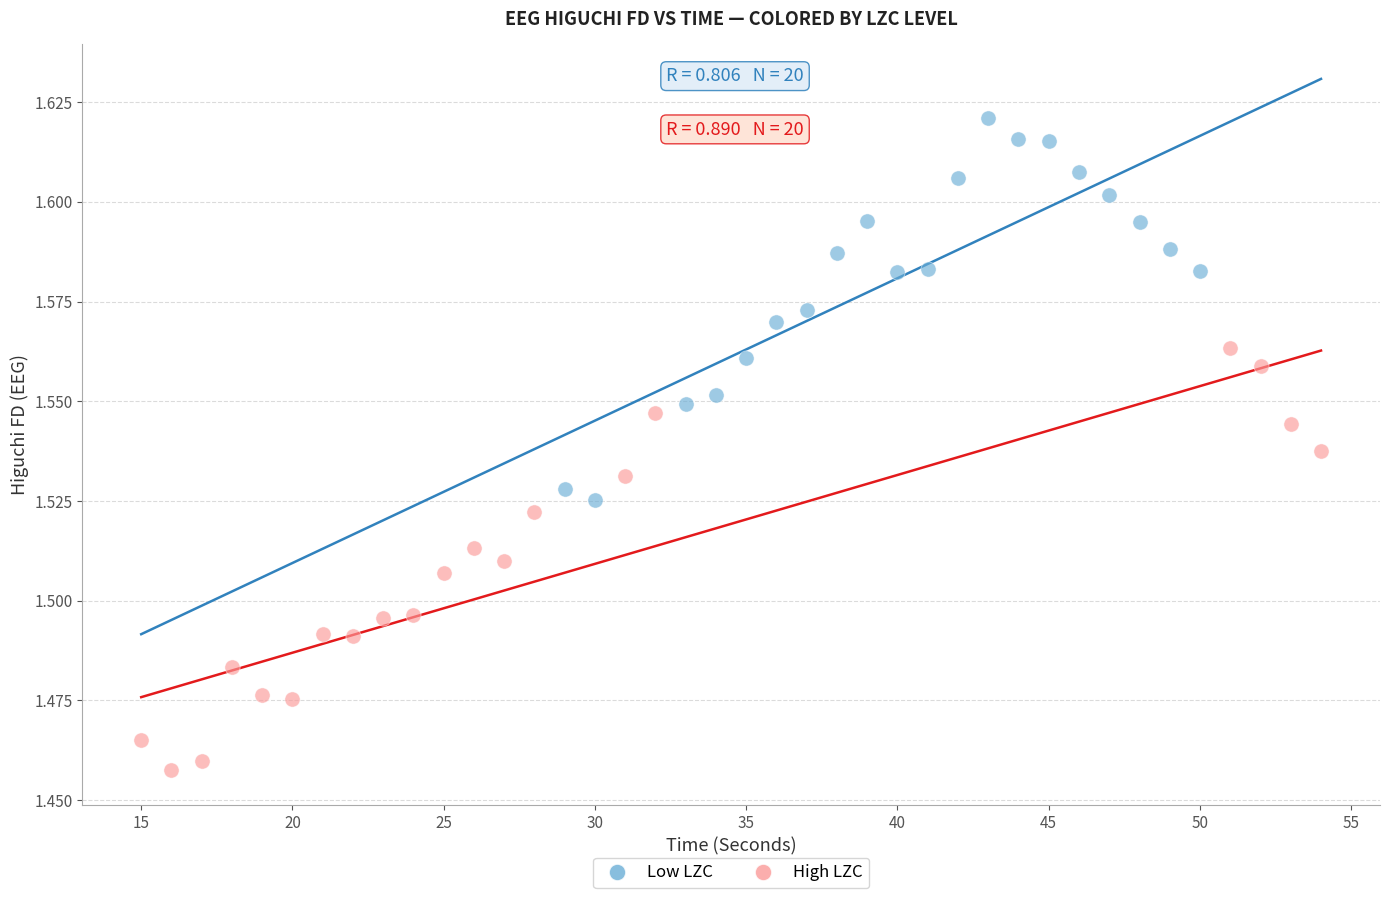

Which series contains the highest Y value?

Low LZC